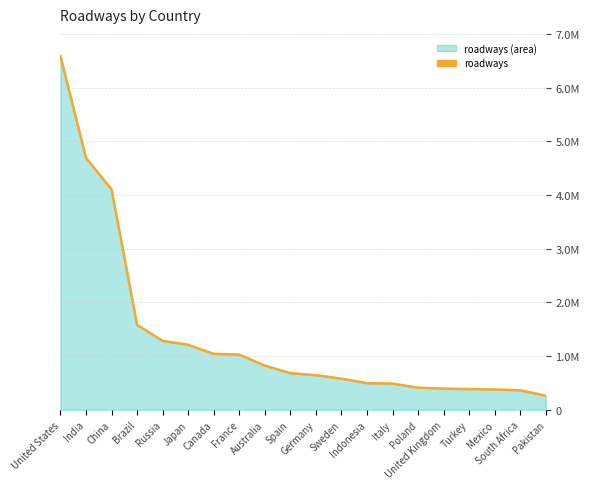

How many lines are shown in the chart?

1